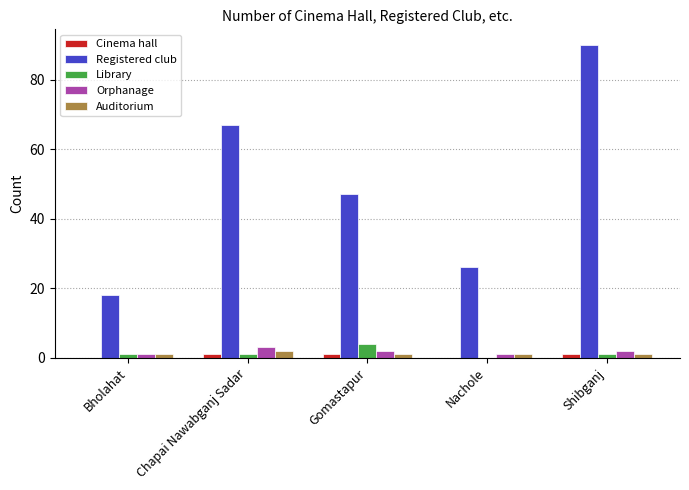

Reading left to right, extract all data points from this chart.

Cinema hall: 0	1	1	0	1
Registered club: 18	67	47	26	90
Library: 1	1	4	0	1
Orphanage: 1	3	2	1	2
Auditorium: 1	2	1	1	1